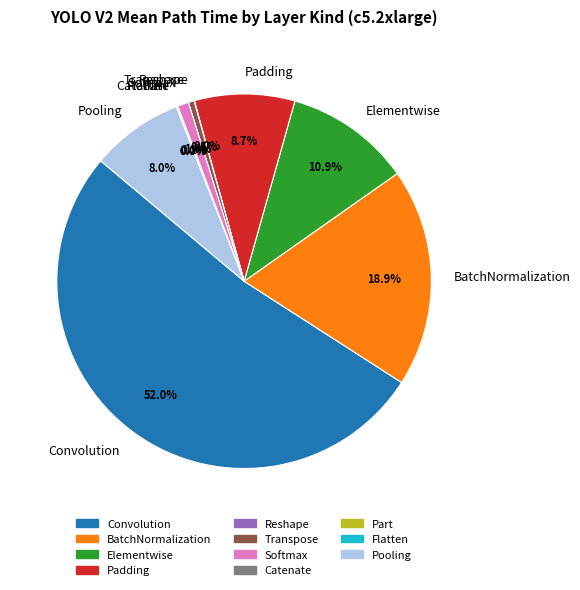

To the nearest percent, what percentage of the pie is Softmax?

1%